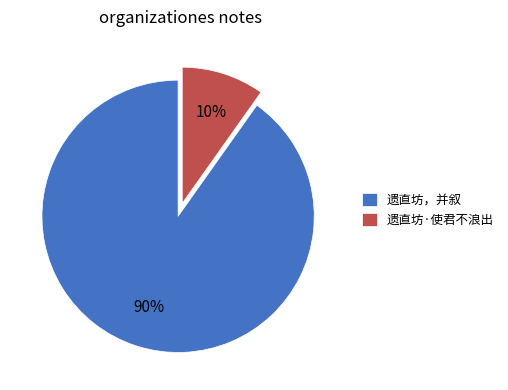

What percentage is the 遗直坊·使君不浪出 slice, to the nearest percent?

10%